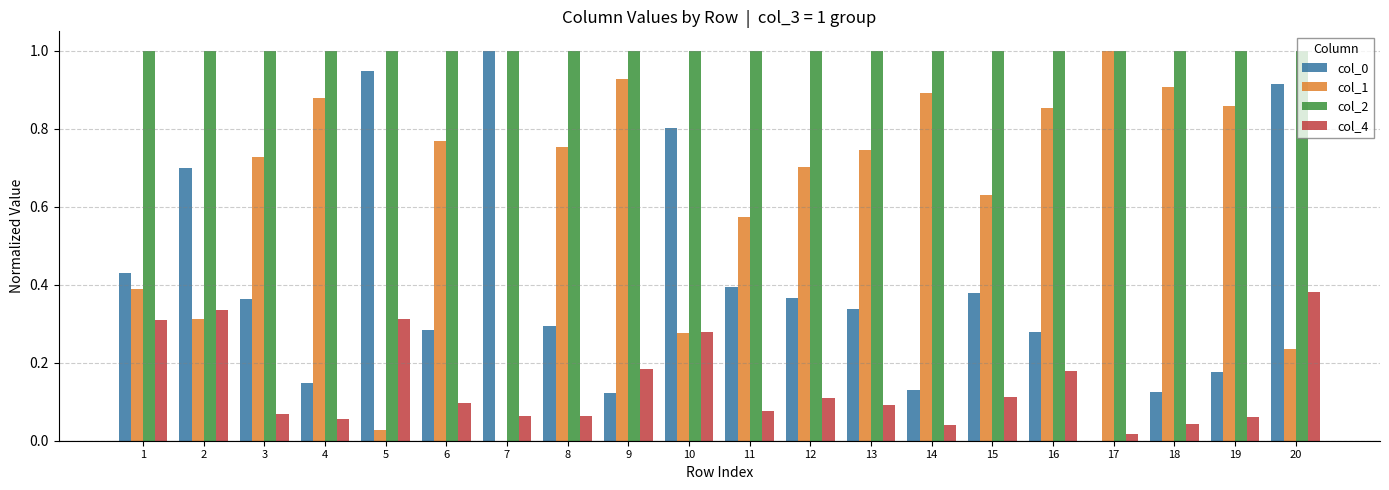

Read the col_2 value at 19.

1.0